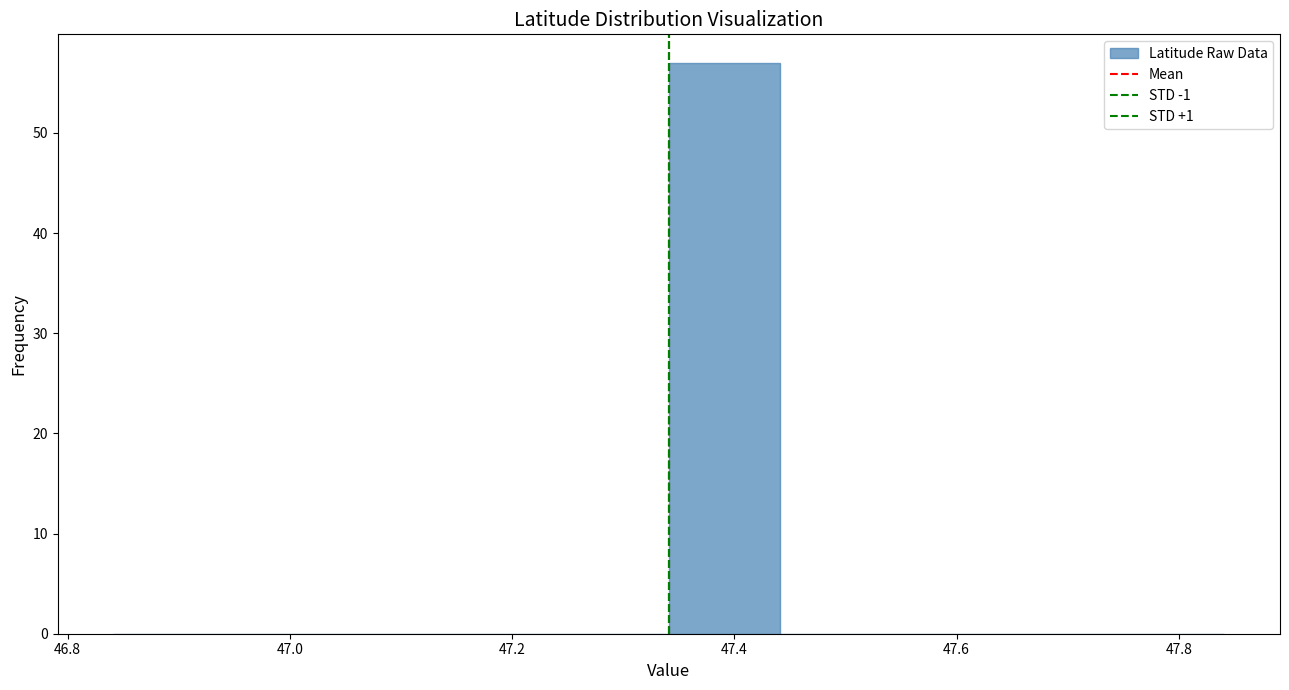

Reading left to right, transcribe this chart: for each bar, give the range it covers on the x-axis and its height. Neither the bar edges nor the heights are printed on the chart, so give them approximately, as read against the axes.

46.84 to 46.94: 0
46.94 to 47.04: 0
47.04 to 47.14: 0
47.14 to 47.24: 0
47.24 to 47.34: 0
47.34 to 47.44: 57
47.44 to 47.54: 0
47.54 to 47.64: 0
47.64 to 47.74: 0
47.74 to 47.84: 0